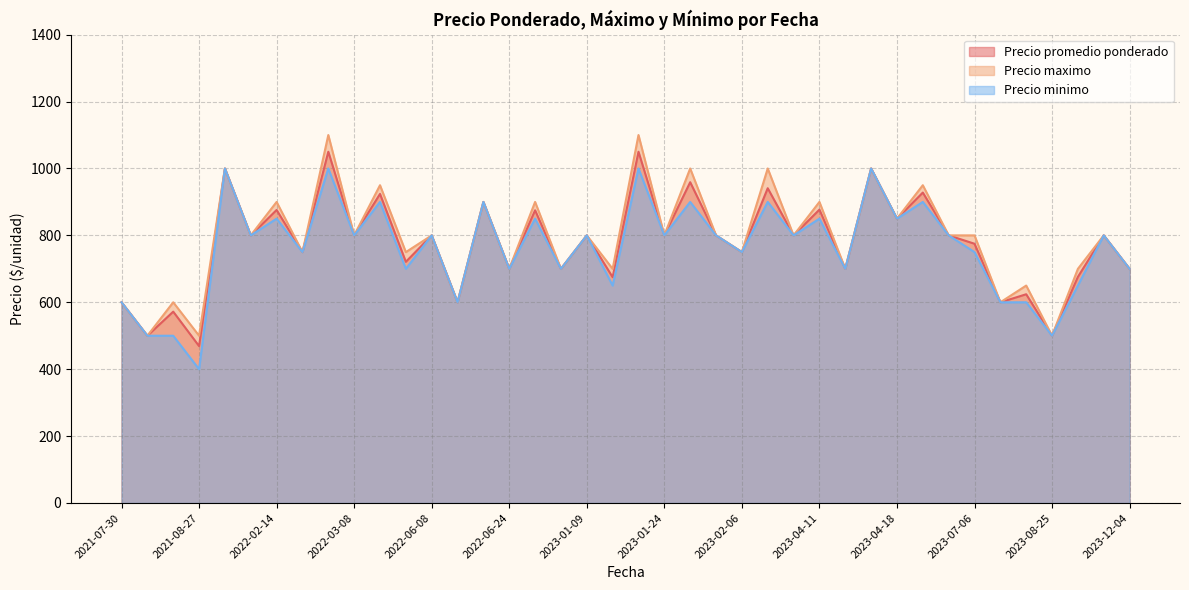

What is the difference between the maximum and second lowest values in the Precio maximo series?

600